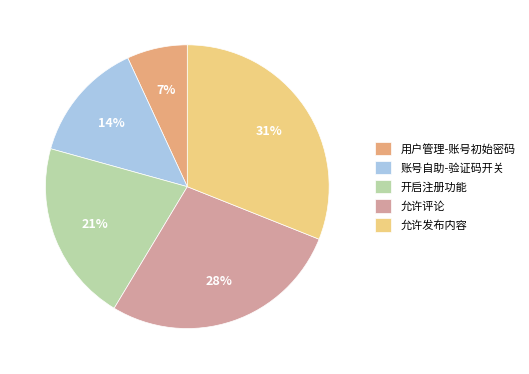

Which slice is the smallest?

用户管理-账号初始密码